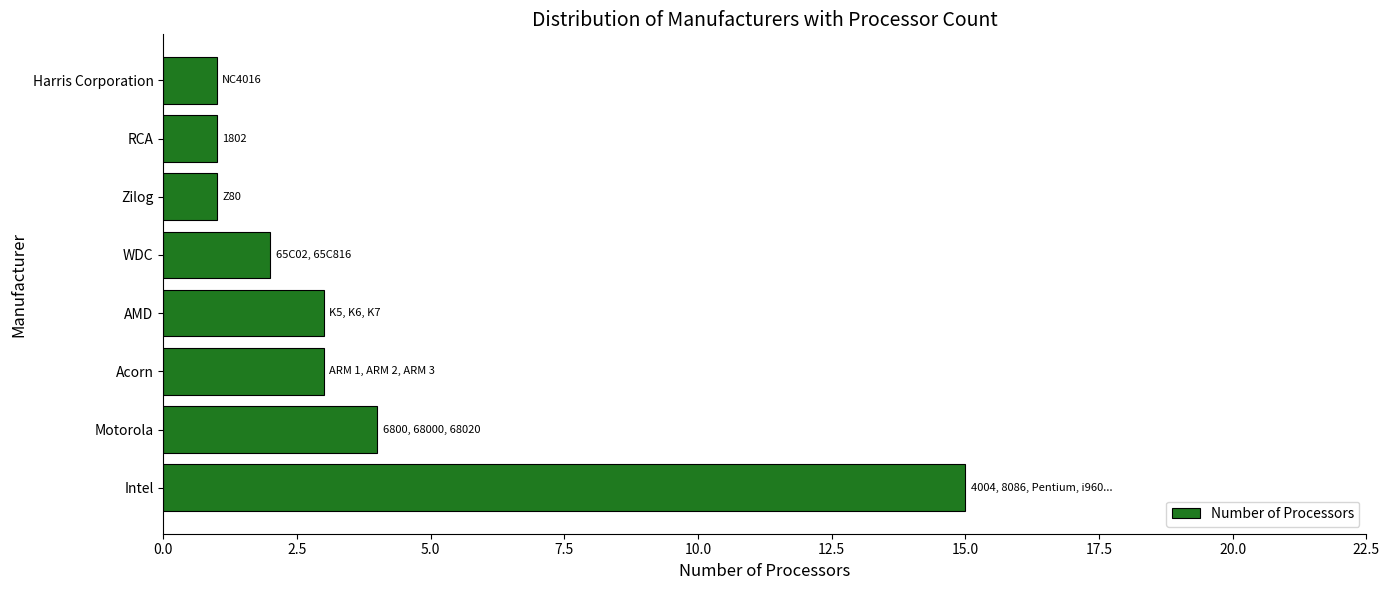

What is the difference between the maximum and minimum values?

14